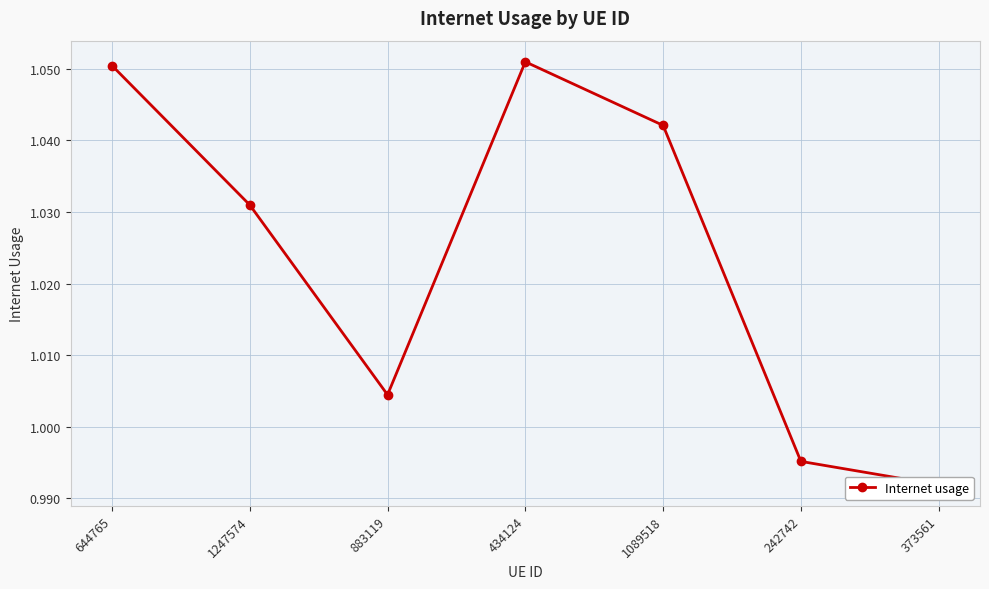

Is this an area chart (filled region under the line)?

No